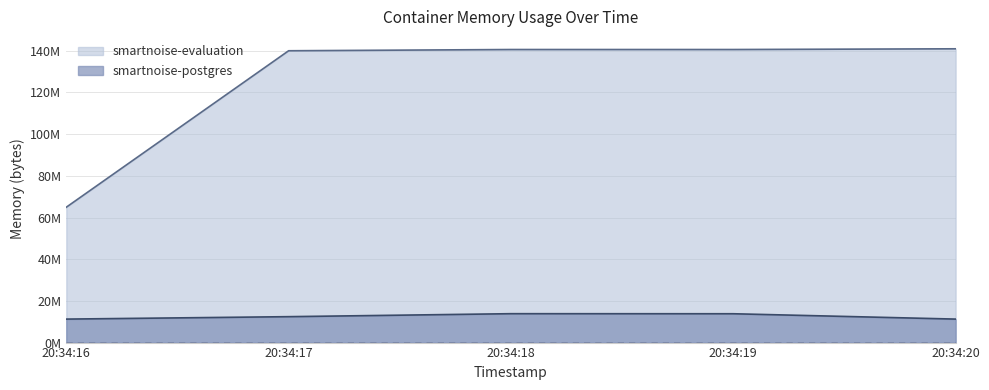

Reading left to right, extract all data points from this chart.

smartnoise-postgres: 11268096	12435456	13864960	13836288	11268096
smartnoise-evaluation: 64950272	140017664	140615680	140615680	140959744